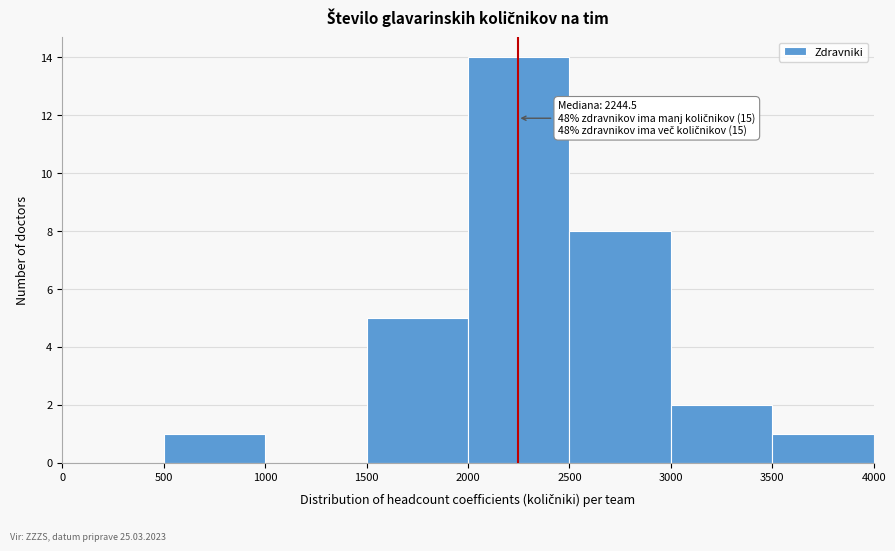

Over which range of the x-axis is the bar tallest?

2000 to 2500